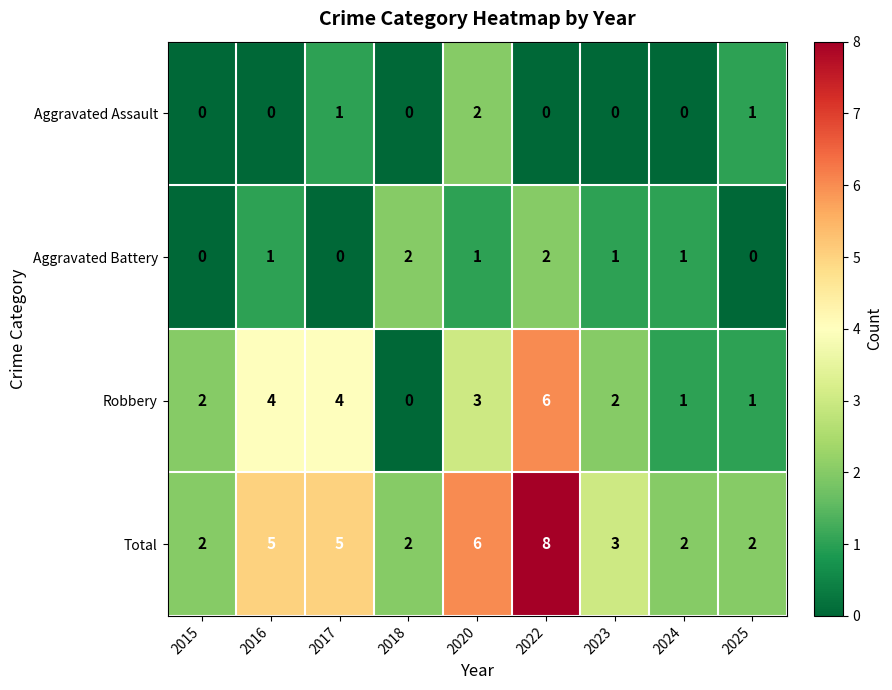

Is it true that Total equals 2 at 2015?

True